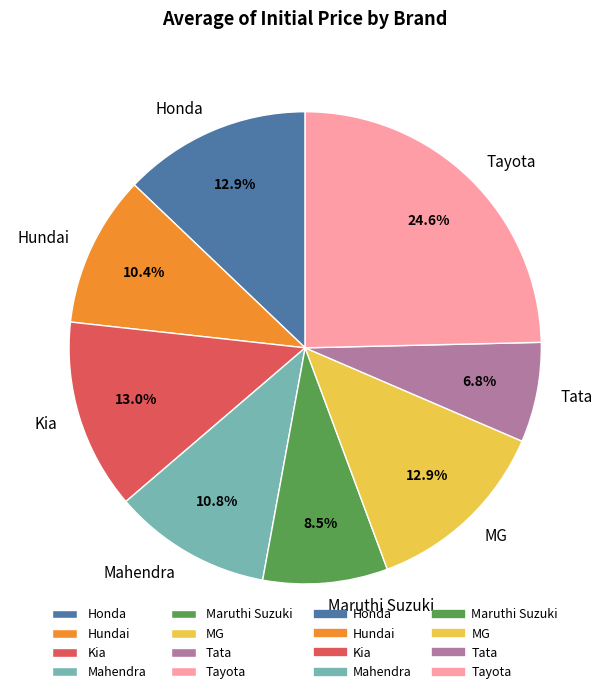

Does Mahendra account for over 50% of the chart?

No